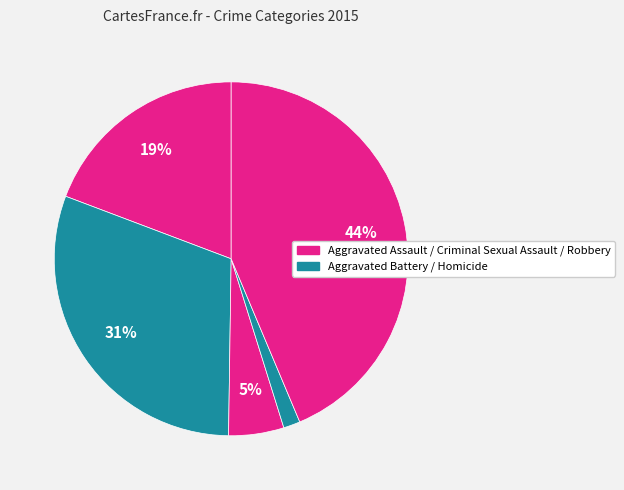

To the nearest percent, what is the difference between the largest and smallest slice percentages?

42%